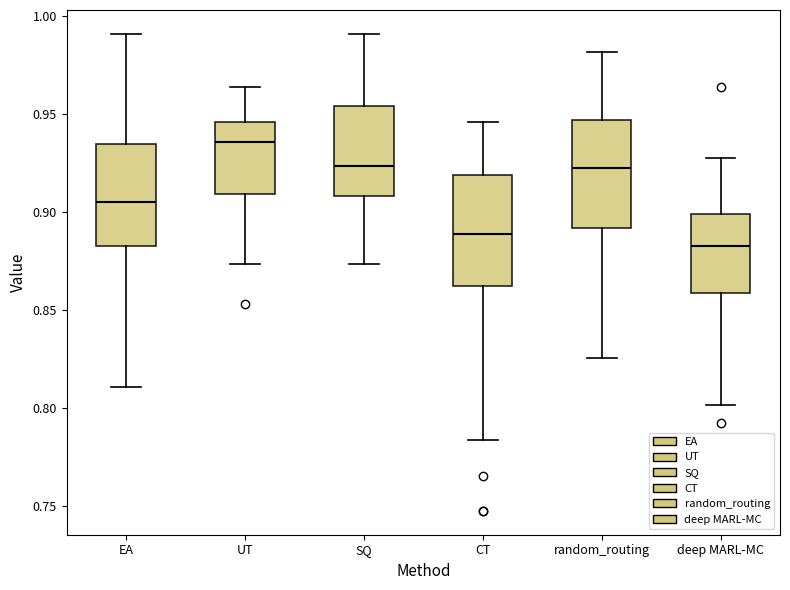

Reading left to right, transcribe this box plot: for each box, give where its median line is, the range the box spans, and where its two whiskers end, as read against the y-axis. The values are not printed on the chart, so give them approximately, as read against the axis.

EA: median 0.905, box 0.885 to 0.935, whiskers 0.810 to 0.990
UT: median 0.935, box 0.910 to 0.945, whiskers 0.875 to 0.965
SQ: median 0.925, box 0.910 to 0.955, whiskers 0.875 to 0.990
CT: median 0.890, box 0.865 to 0.920, whiskers 0.785 to 0.945
random_routing: median 0.925, box 0.890 to 0.945, whiskers 0.825 to 0.980
deep MARL-MC: median 0.885, box 0.860 to 0.900, whiskers 0.800 to 0.930